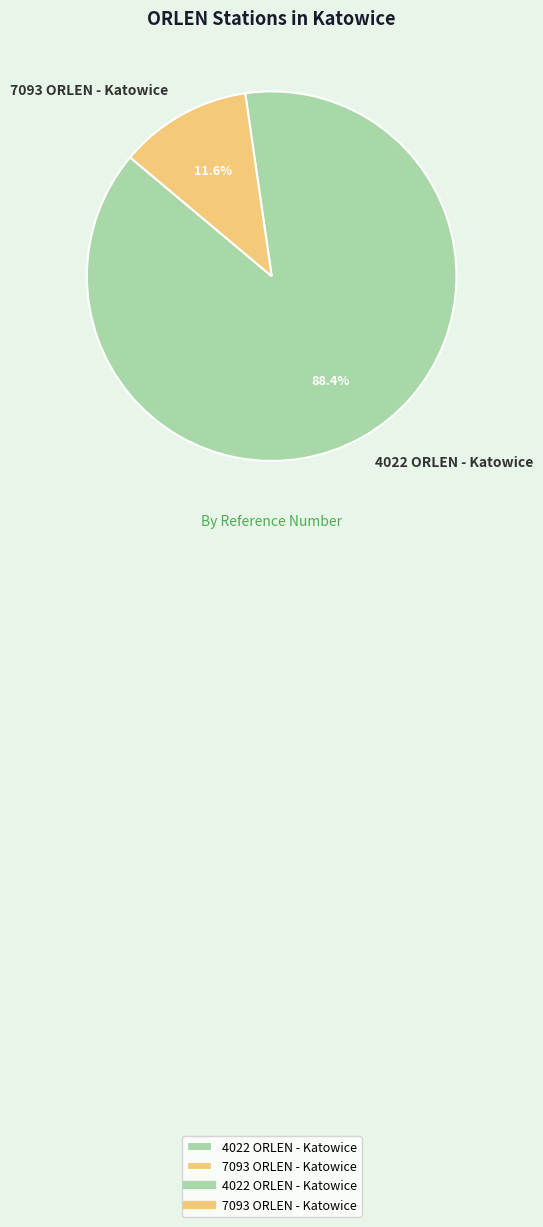

Is there any slice that represents more than half of the pie?

Yes